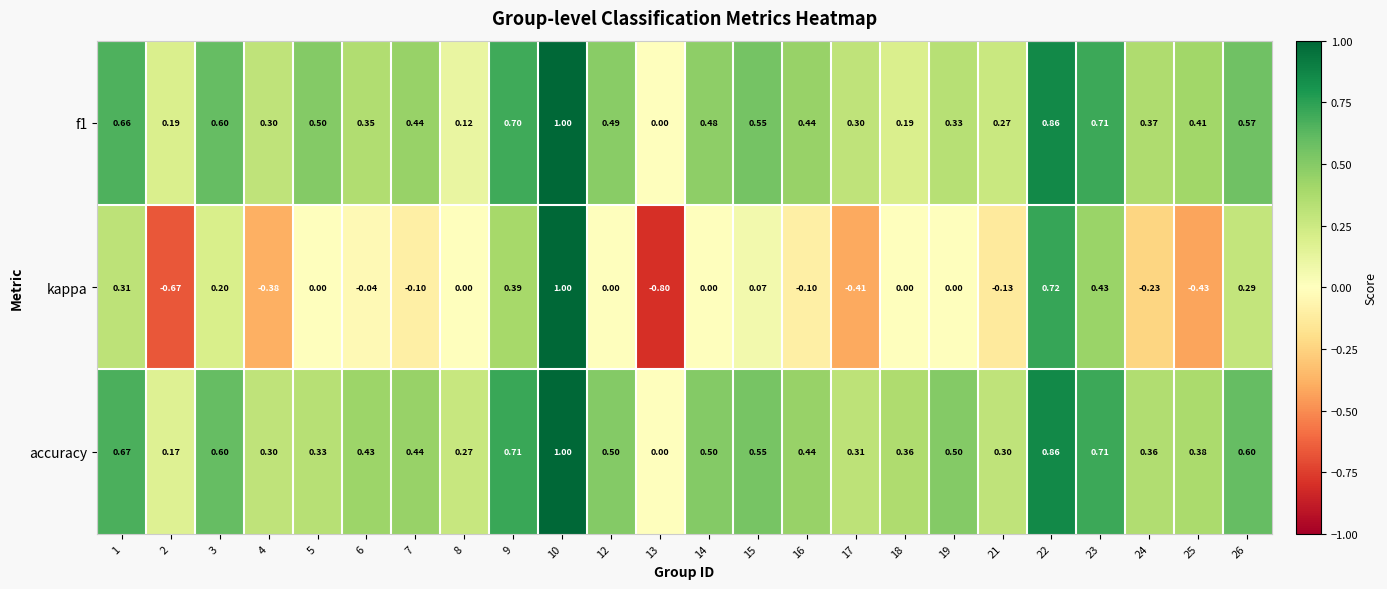

Is the value of f1 at 8 greater than the value of kappa at 8?

Yes